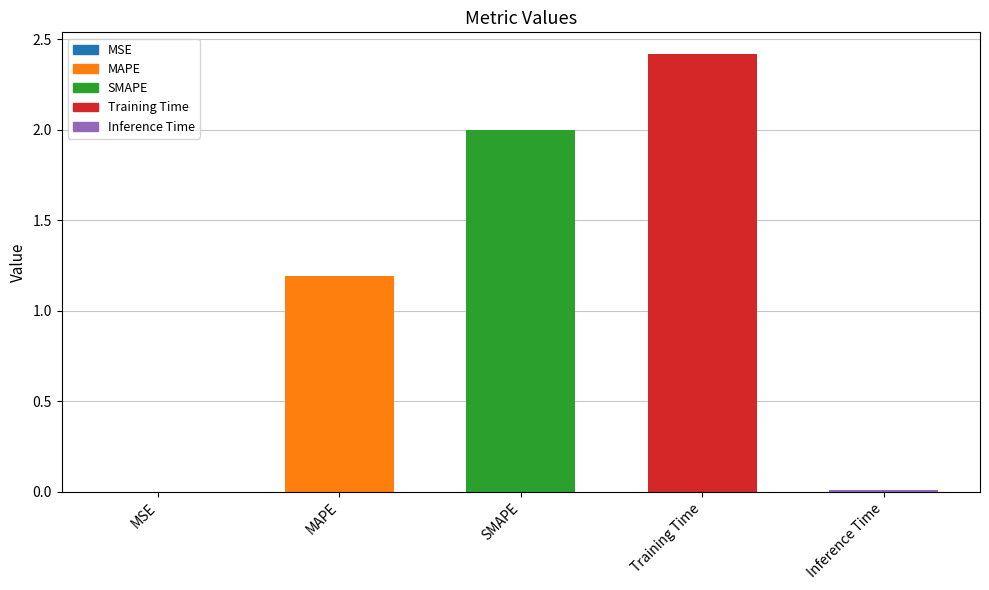

Where does the data first go above 1?

MAPE